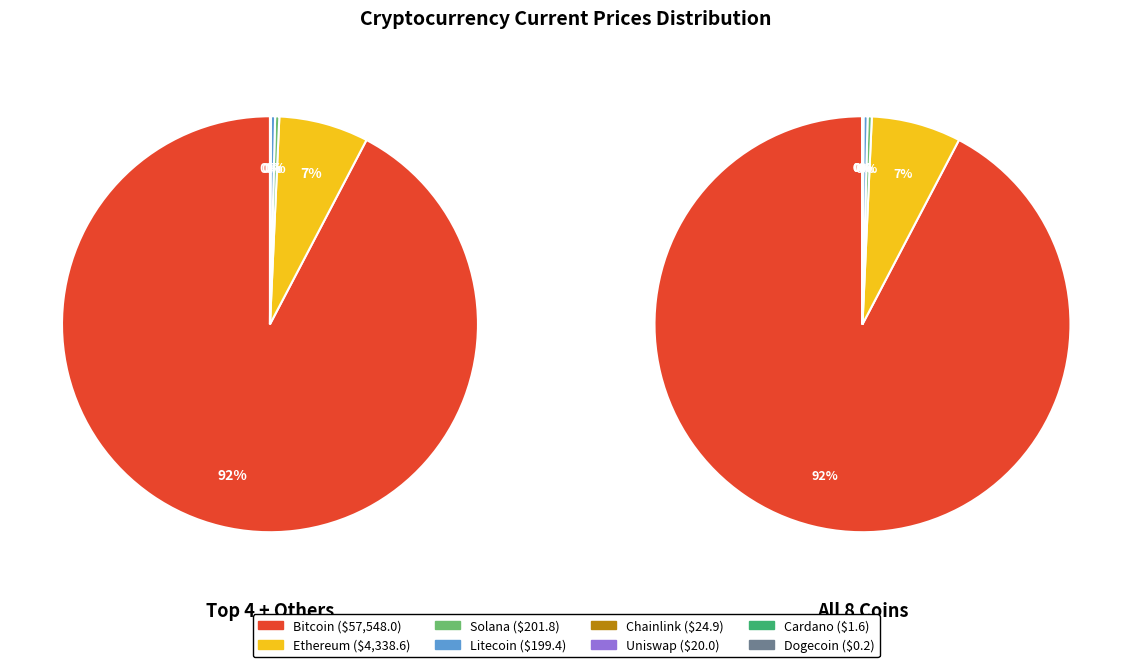

Is it true that uni is 8% of the pie?

False